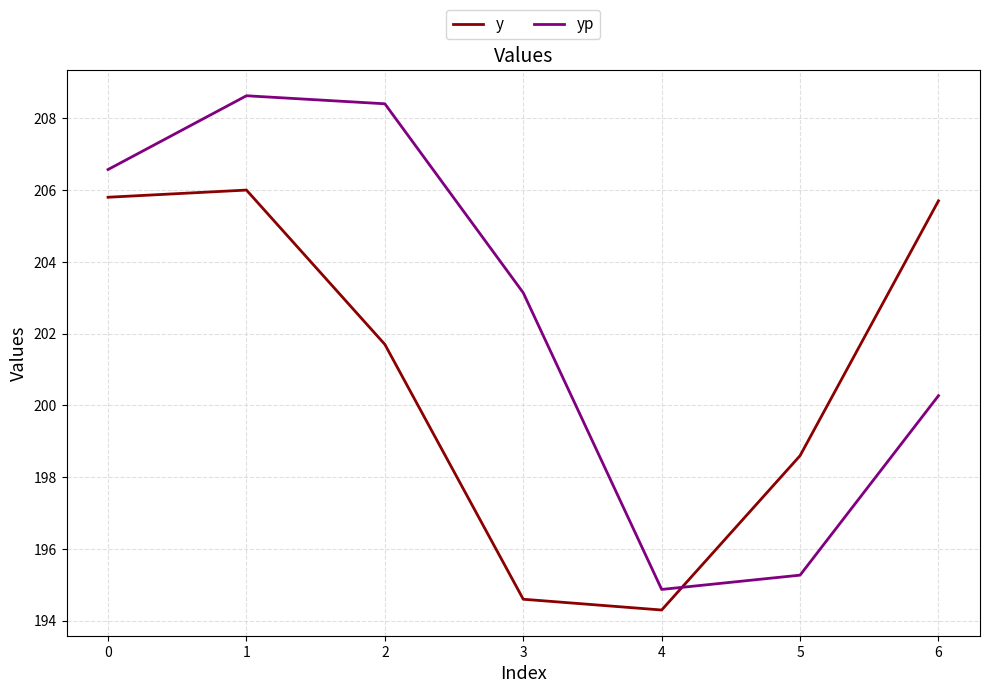

Rank the series by their maximum value, from lowest to highest.

y, yp